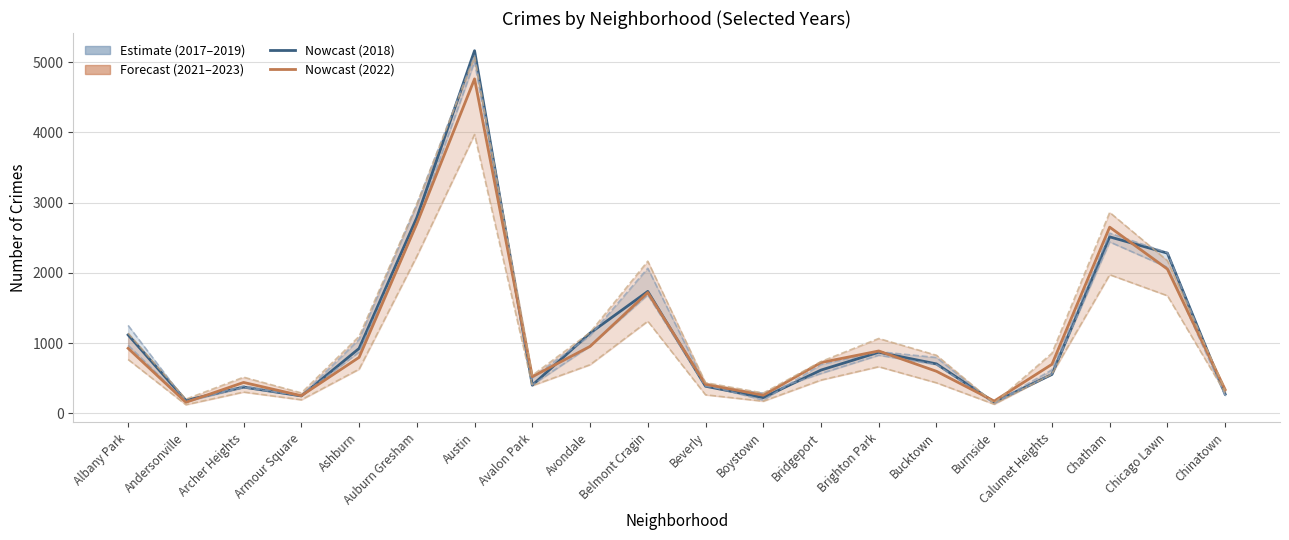

What is the total value across all series at Chicago Lawn?

12551